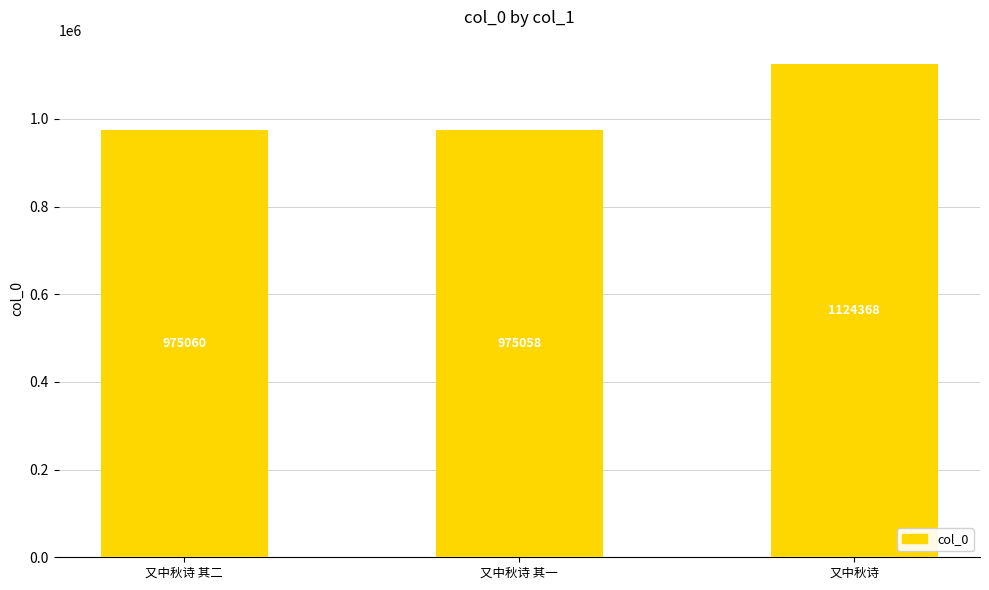

How many values are below 975060?

1